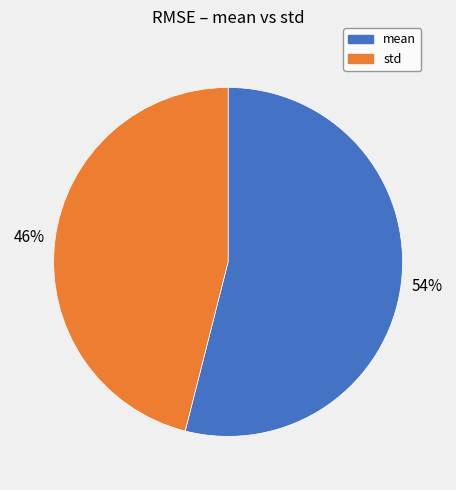

Count the number of slices in the pie.

2